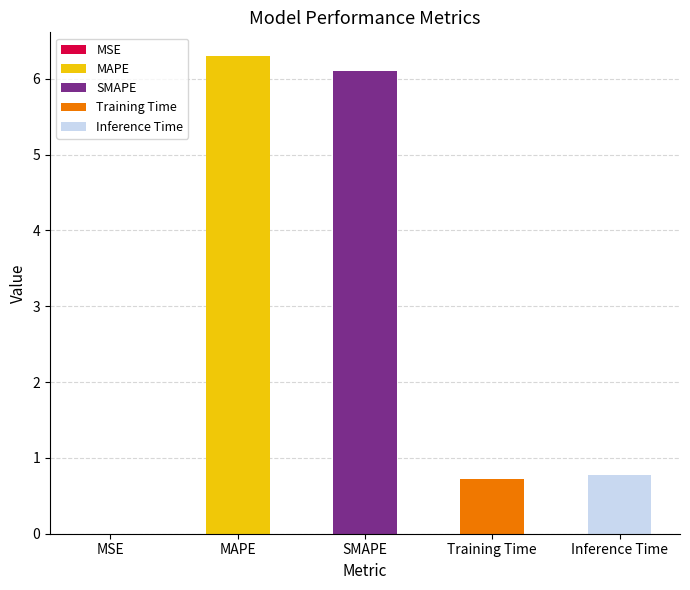

Reading left to right, list all the values displayed in this chart.

0.0	6.3	6.1	0.7	0.8